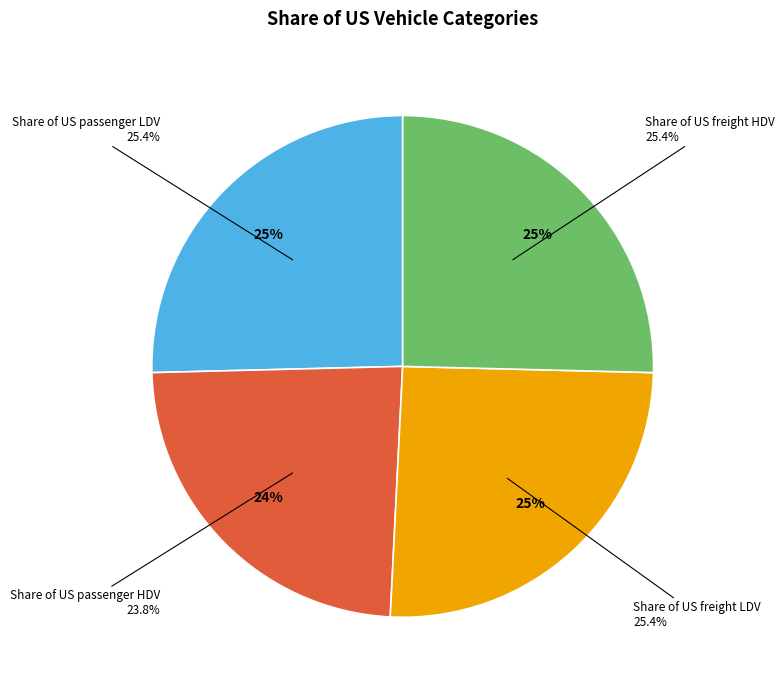

True or false: Share of US passenger LDV accounts for 15% of the total.

False